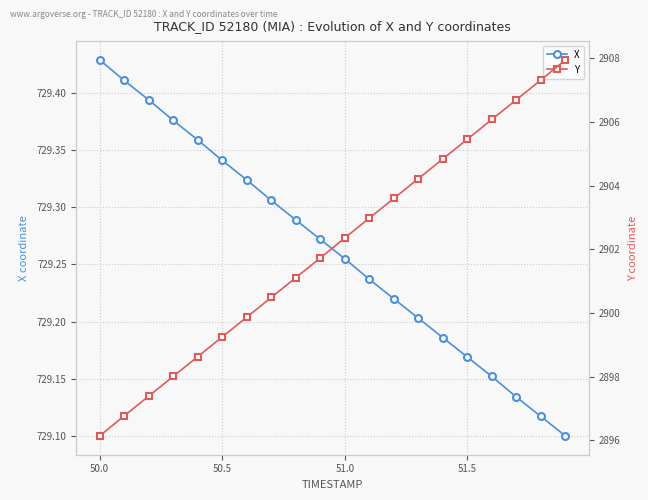

What is the sum of all Y values?

58040.9